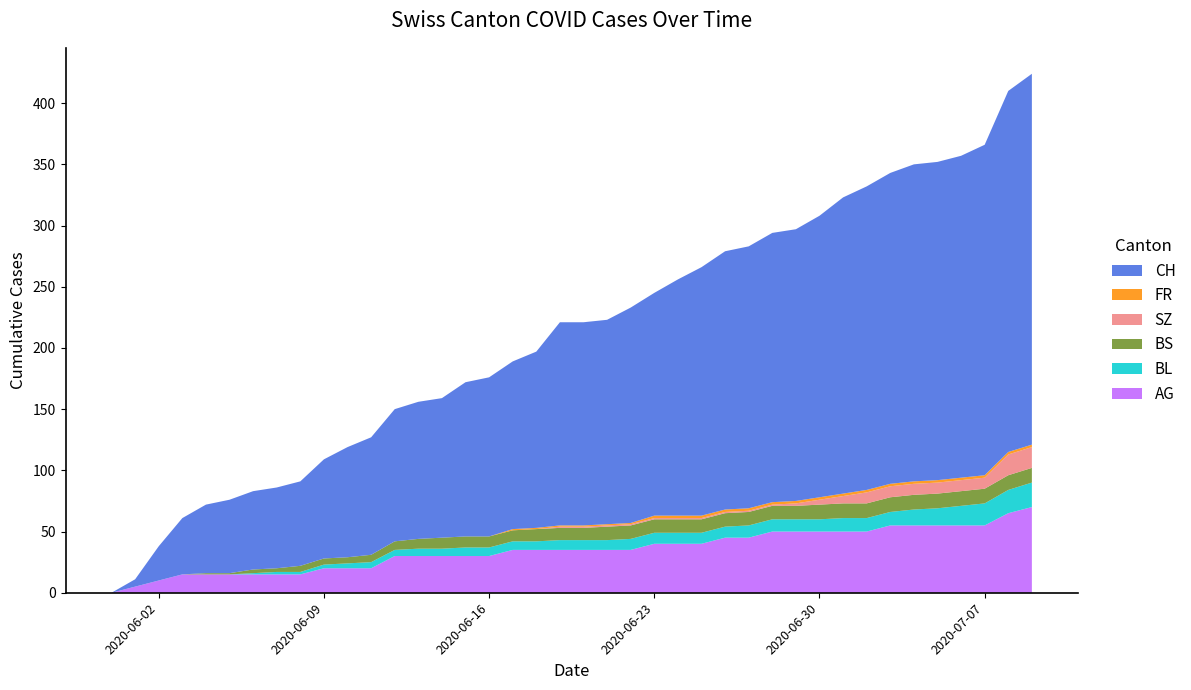

Reading right to left, list all the values displayed in this chart.

CH: 2020-07-09=303	2020-07-08=295	2020-07-07=270	2020-07-06=263	2020-07-05=260	2020-07-04=259	2020-07-03=254	2020-07-02=248	2020-07-01=242	2020-06-30=230	2020-06-29=222	2020-06-28=220	2020-06-27=214	2020-06-26=211	2020-06-25=203	2020-06-24=193	2020-06-23=182	2020-06-22=176	2020-06-21=167	2020-06-20=166	2020-06-19=166	2020-06-18=144	2020-06-17=137	2020-06-16=130	2020-06-15=126	2020-06-14=114	2020-06-13=112	2020-06-12=108	2020-06-11=96	2020-06-10=90	2020-06-09=81	2020-06-08=69	2020-06-07=66	2020-06-06=64	2020-06-05=60	2020-06-04=56	2020-06-03=46	2020-06-02=28	2020-06-01=6	2020-05-31=0
AG: 2020-07-09=70	2020-07-08=65	2020-07-07=55	2020-07-06=55	2020-07-05=55	2020-07-04=55	2020-07-03=55	2020-07-02=50	2020-07-01=50	2020-06-30=50	2020-06-29=50	2020-06-28=50	2020-06-27=45	2020-06-26=45	2020-06-25=40	2020-06-24=40	2020-06-23=40	2020-06-22=35	2020-06-21=35	2020-06-20=35	2020-06-19=35	2020-06-18=35	2020-06-17=35	2020-06-16=30	2020-06-15=30	2020-06-14=30	2020-06-13=30	2020-06-12=30	2020-06-11=20	2020-06-10=20	2020-06-09=20	2020-06-08=15	2020-06-07=15	2020-06-06=15	2020-06-05=15	2020-06-04=15	2020-06-03=15	2020-06-02=10	2020-06-01=5	2020-05-31=0
BL: 2020-07-09=20	2020-07-08=19	2020-07-07=18	2020-07-06=16	2020-07-05=14	2020-07-04=13	2020-07-03=11	2020-07-02=11	2020-07-01=11	2020-06-30=10	2020-06-29=10	2020-06-28=10	2020-06-27=10	2020-06-26=9	2020-06-25=9	2020-06-24=9	2020-06-23=9	2020-06-22=9	2020-06-21=8	2020-06-20=8	2020-06-19=8	2020-06-18=7	2020-06-17=7	2020-06-16=7	2020-06-15=7	2020-06-14=6	2020-06-13=6	2020-06-12=5	2020-06-11=5	2020-06-10=4	2020-06-09=3	2020-06-08=2	2020-06-07=2	2020-06-06=1	2020-06-05=0	2020-06-04=0	2020-06-03=0	2020-06-02=0	2020-06-01=0	2020-05-31=0
BS: 2020-07-09=12	2020-07-08=12	2020-07-07=12	2020-07-06=12	2020-07-05=12	2020-07-04=12	2020-07-03=12	2020-07-02=12	2020-07-01=12	2020-06-30=12	2020-06-29=11	2020-06-28=11	2020-06-27=11	2020-06-26=11	2020-06-25=11	2020-06-24=11	2020-06-23=11	2020-06-22=11	2020-06-21=11	2020-06-20=10	2020-06-19=10	2020-06-18=10	2020-06-17=9	2020-06-16=9	2020-06-15=9	2020-06-14=9	2020-06-13=8	2020-06-12=7	2020-06-11=6	2020-06-10=5	2020-06-09=5	2020-06-08=5	2020-06-07=3	2020-06-06=3	2020-06-05=1	2020-06-04=1	2020-06-03=0	2020-06-02=0	2020-06-01=0	2020-05-31=0
SZ: 2020-07-09=17	2020-07-08=17	2020-07-07=9	2020-07-06=9	2020-07-05=9	2020-07-04=9	2020-07-03=9	2020-07-02=9	2020-07-01=6	2020-06-30=4	2020-06-29=2	2020-06-28=1	2020-06-27=1	2020-06-26=1	2020-06-25=1	2020-06-24=1	2020-06-23=1	2020-06-22=1	2020-06-21=1	2020-06-20=1	2020-06-19=1	2020-06-18=0	2020-06-17=0	2020-06-16=0	2020-06-15=0	2020-06-14=0	2020-06-13=0	2020-06-12=0	2020-06-11=0	2020-06-10=0	2020-06-09=0	2020-06-08=0	2020-06-07=0	2020-06-06=0	2020-06-05=0	2020-06-04=0	2020-06-03=0	2020-06-02=0	2020-06-01=0	2020-05-31=0
FR: 2020-07-09=2	2020-07-08=2	2020-07-07=2	2020-07-06=2	2020-07-05=2	2020-07-04=2	2020-07-03=2	2020-07-02=2	2020-07-01=2	2020-06-30=2	2020-06-29=2	2020-06-28=2	2020-06-27=2	2020-06-26=2	2020-06-25=2	2020-06-24=2	2020-06-23=2	2020-06-22=1	2020-06-21=1	2020-06-20=1	2020-06-19=1	2020-06-18=1	2020-06-17=1	2020-06-16=0	2020-06-15=0	2020-06-14=0	2020-06-13=0	2020-06-12=0	2020-06-11=0	2020-06-10=0	2020-06-09=0	2020-06-08=0	2020-06-07=0	2020-06-06=0	2020-06-05=0	2020-06-04=0	2020-06-03=0	2020-06-02=0	2020-06-01=0	2020-05-31=0